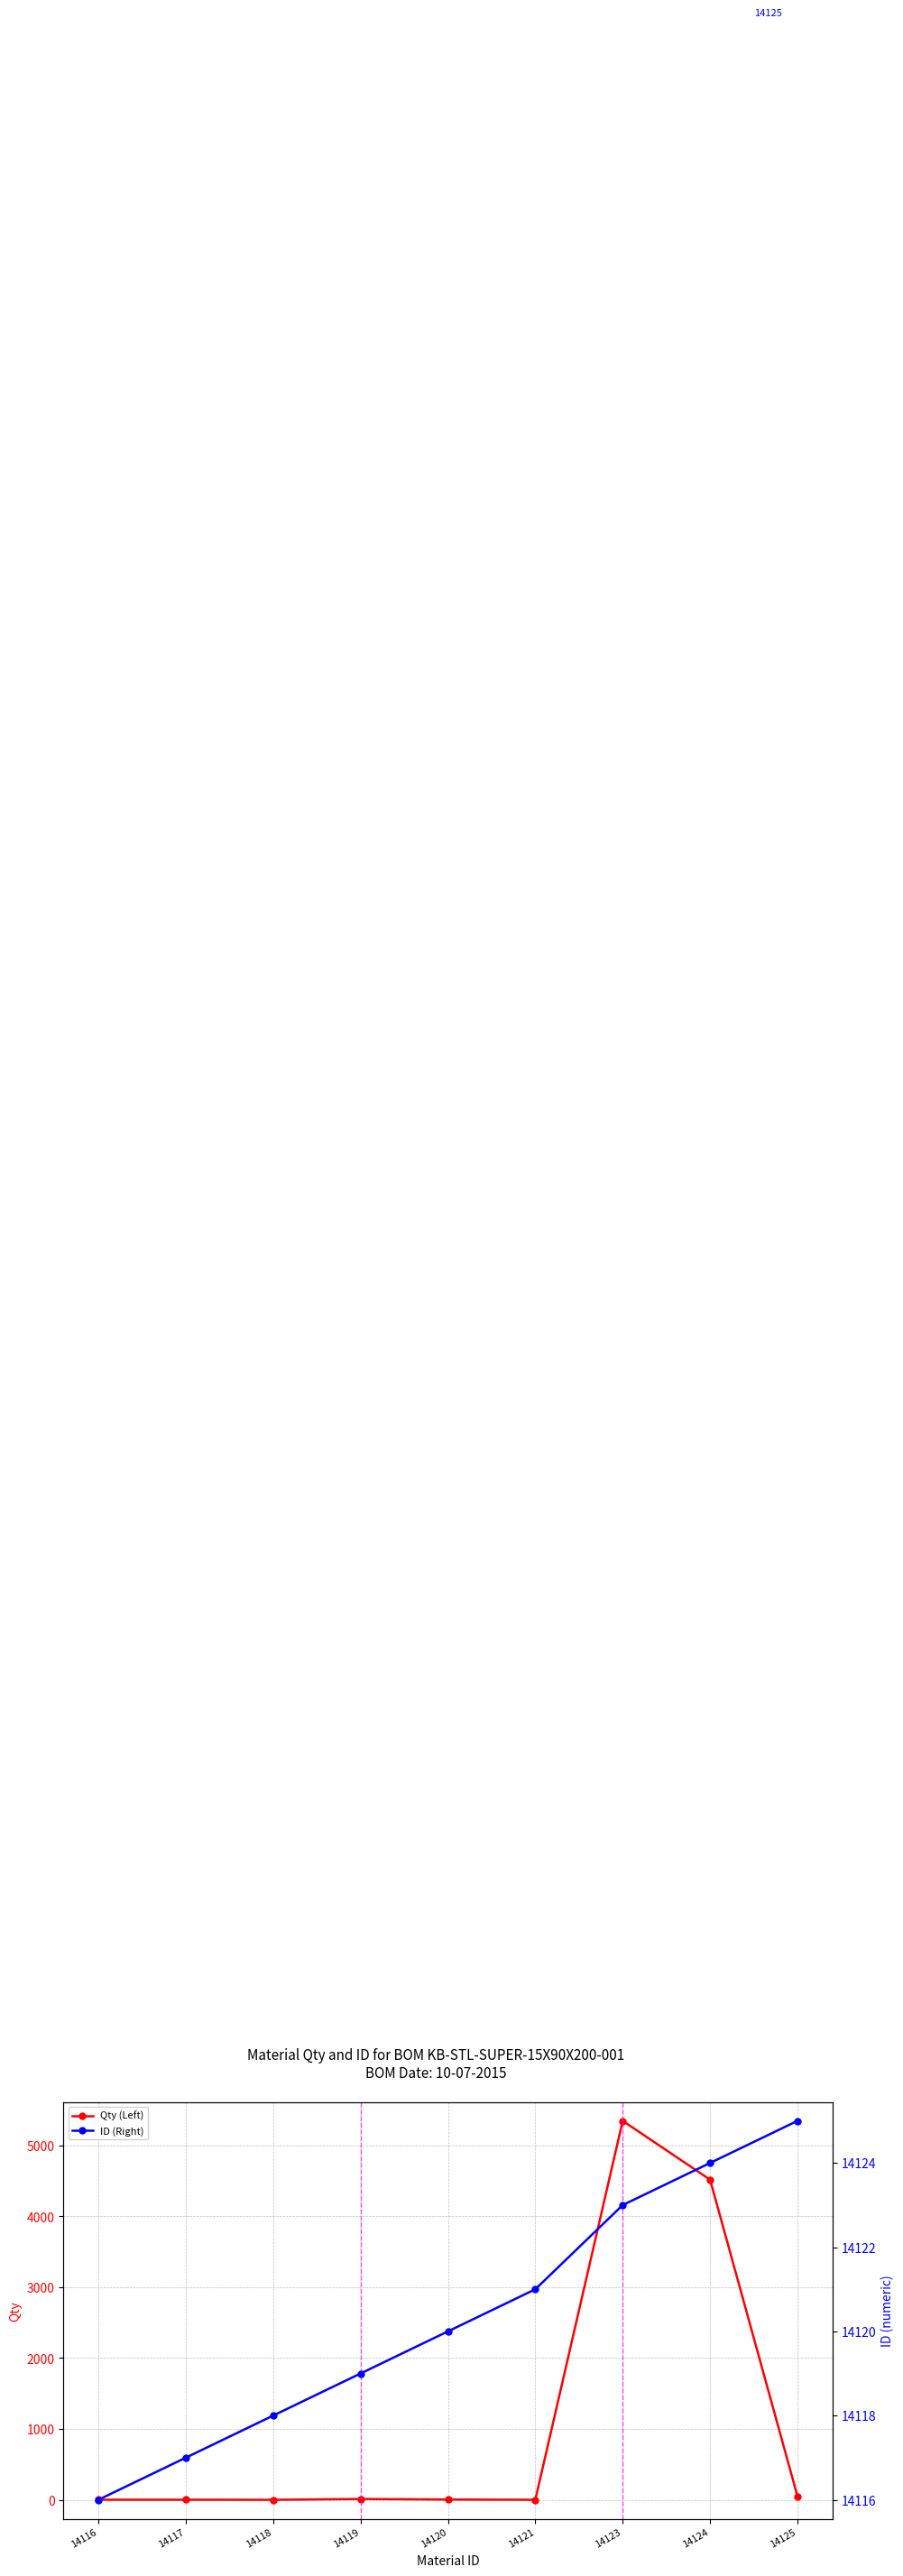

List the series in order of their peak value, highest first.

ID (Right), Qty (Left)